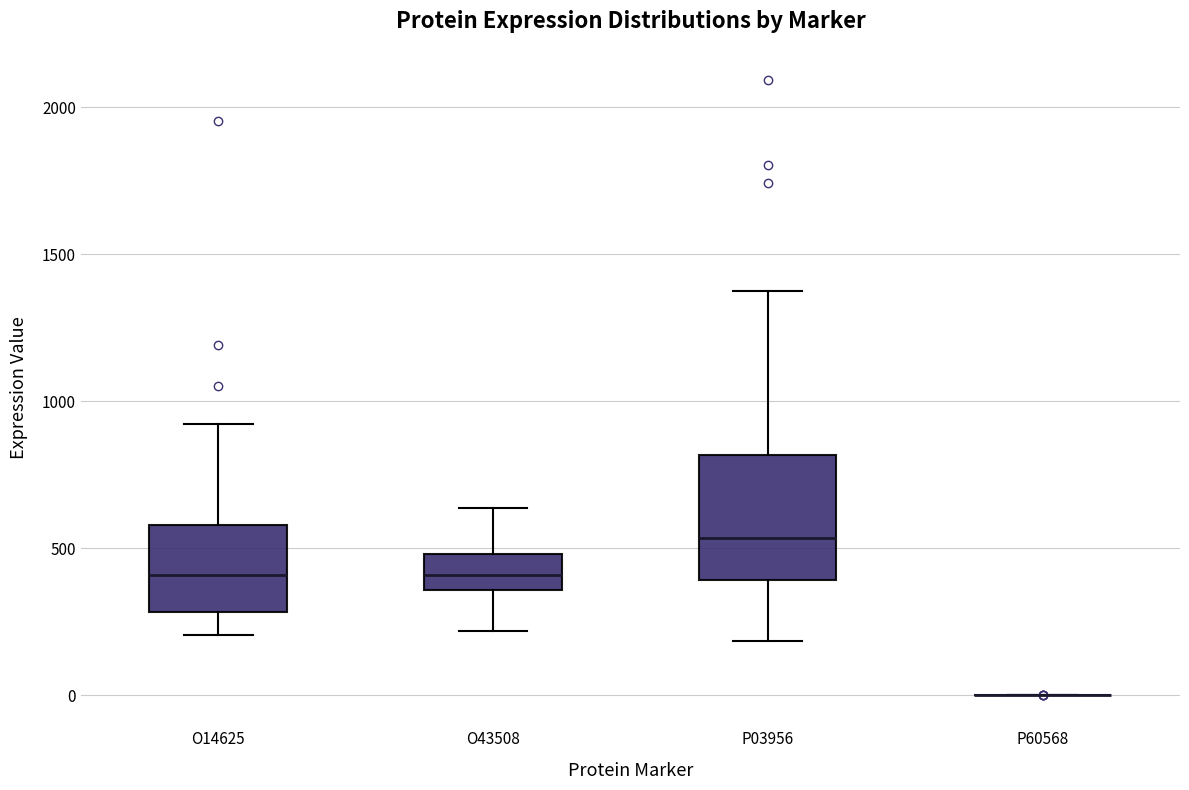

Reading left to right, transcribe this box plot: for each box, give where its median line is, the range the box spans, and where its two whiskers end, as read against the y-axis. The values are not printed on the chart, so give them approximately, as read against the axis.

O14625: median 400, box 300 to 600, whiskers 200 to 900
O43508: median 400, box 350 to 500, whiskers 200 to 650
P03956: median 550, box 400 to 800, whiskers 200 to 1400
P60568: box collapsed to a line at 0, whiskers 0 to 0